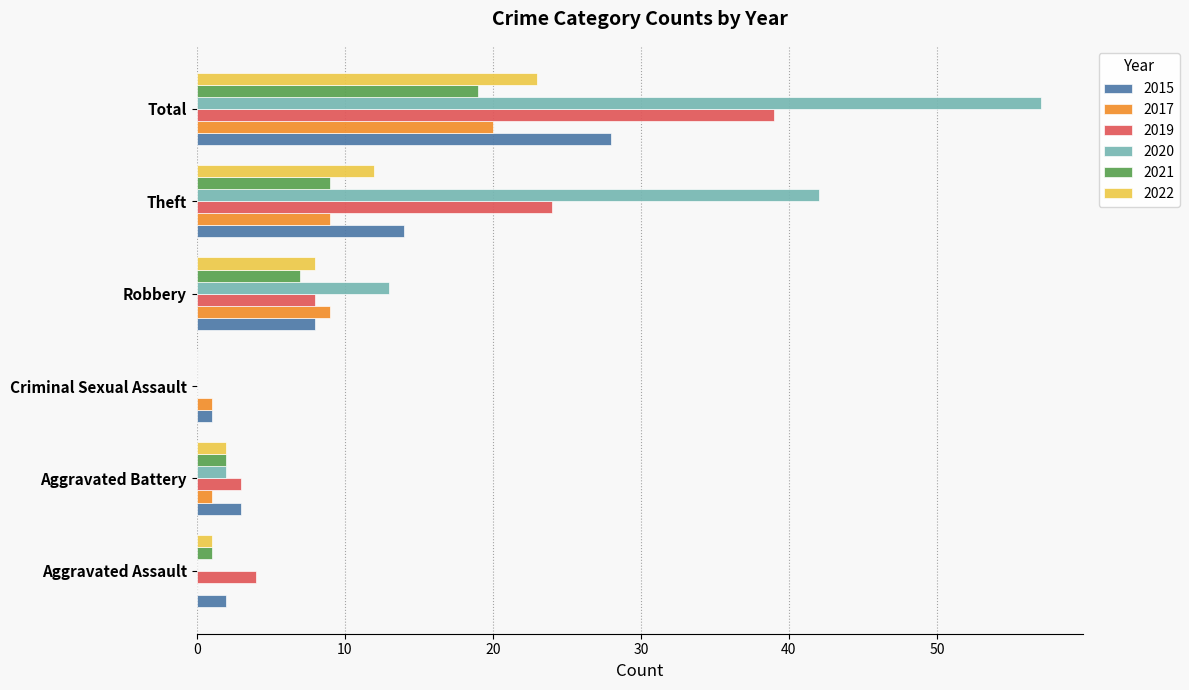

Which series has the largest range (max minus min)?

2020